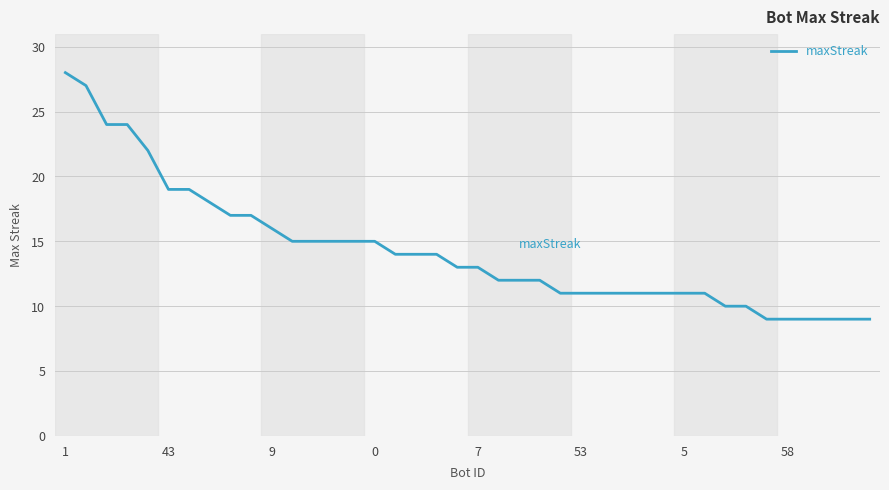

What is the difference between the maximum and minimum values?

19